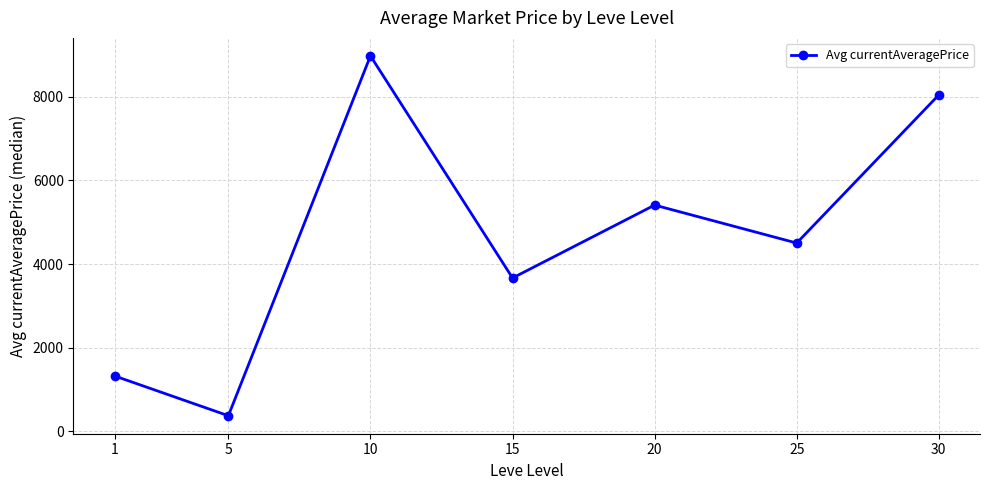

What is the difference between the maximum and second lowest values?

7649.9